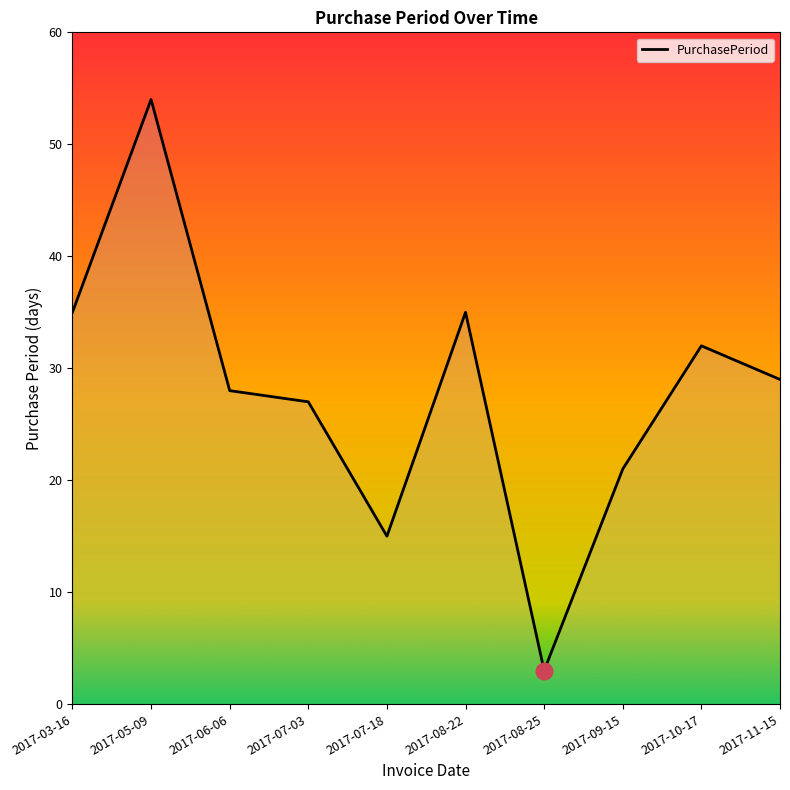

What position from the right is 2017-10-17?

2